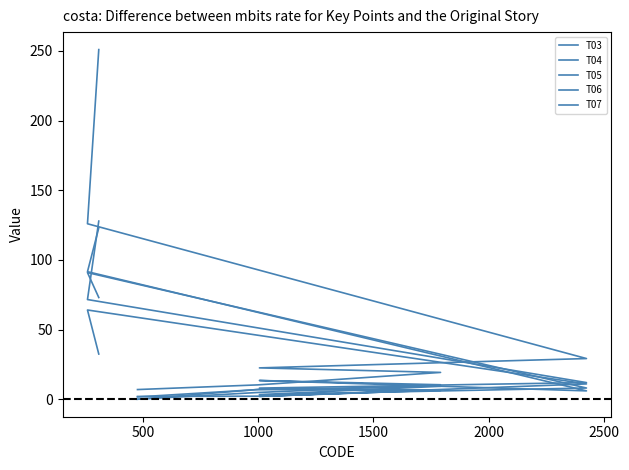

What is the difference between the second highest and minimum values in the T06 series?

119.0